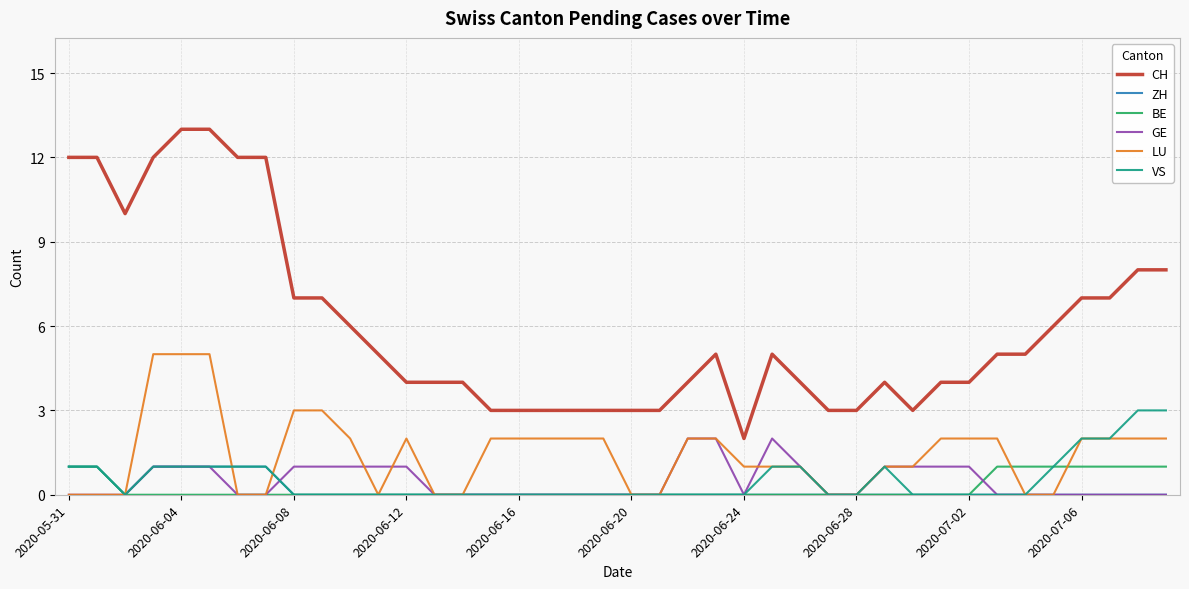

Which series has the largest total across all categories?

CH